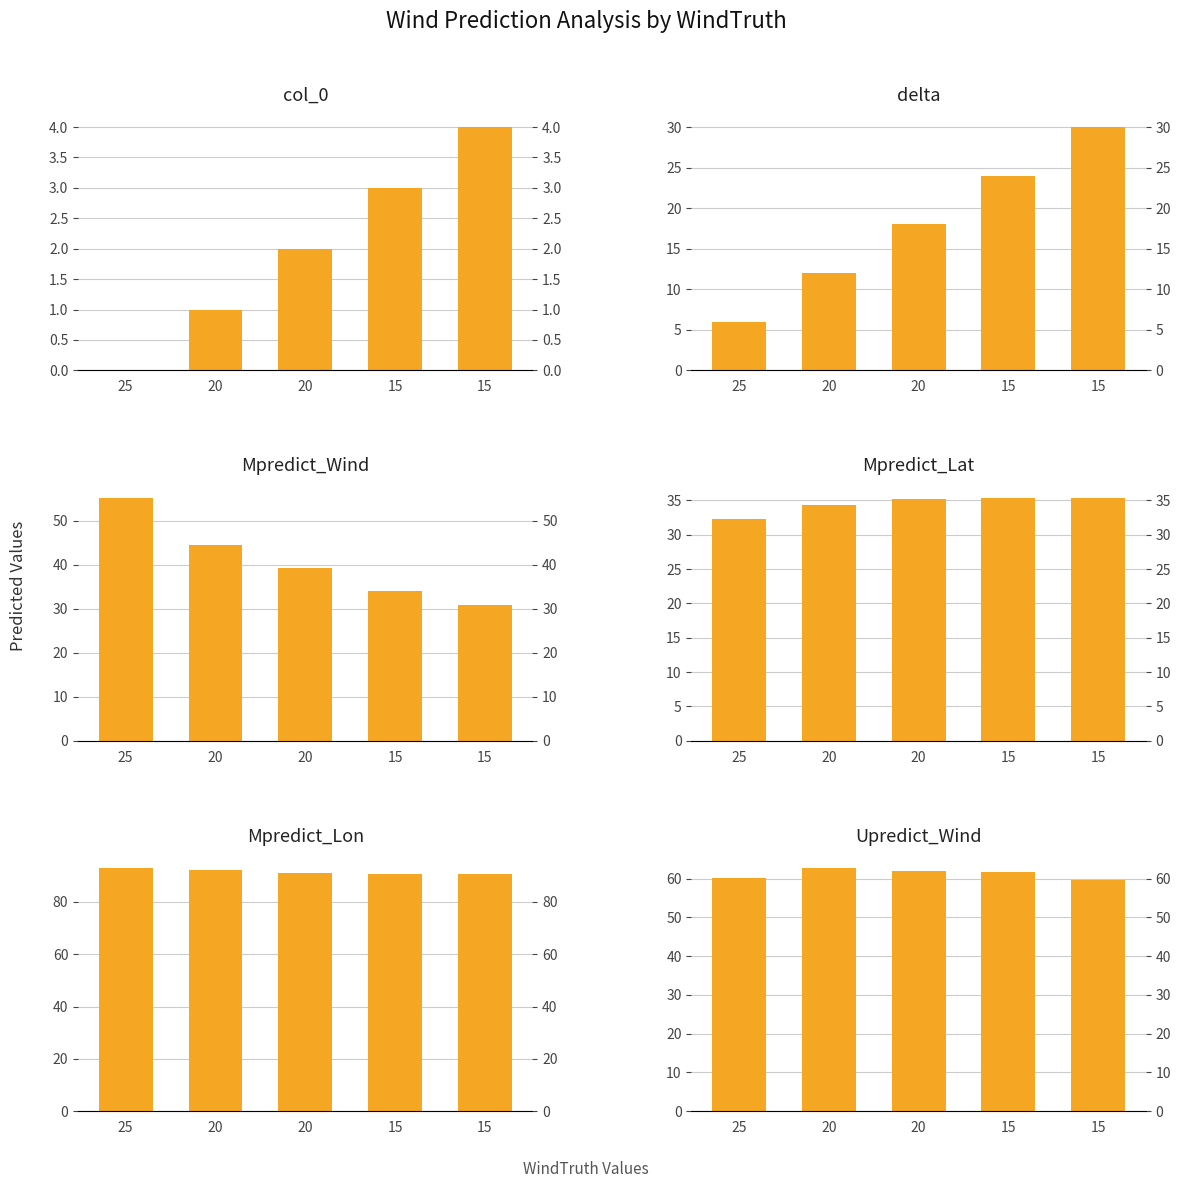

What is the difference between the highest and lowest values at 15?

87.6